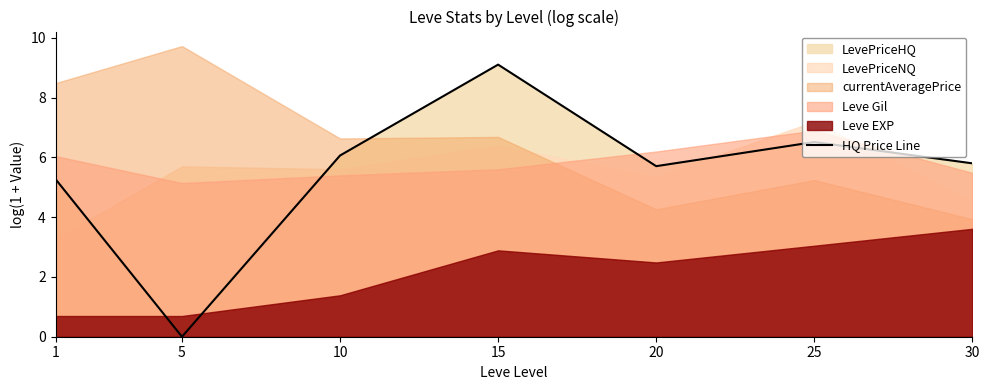

Reading right to left, transcribe all the data shown in this chart.

5.8	6.5	5.7	9.1	6.1	0.0	5.3